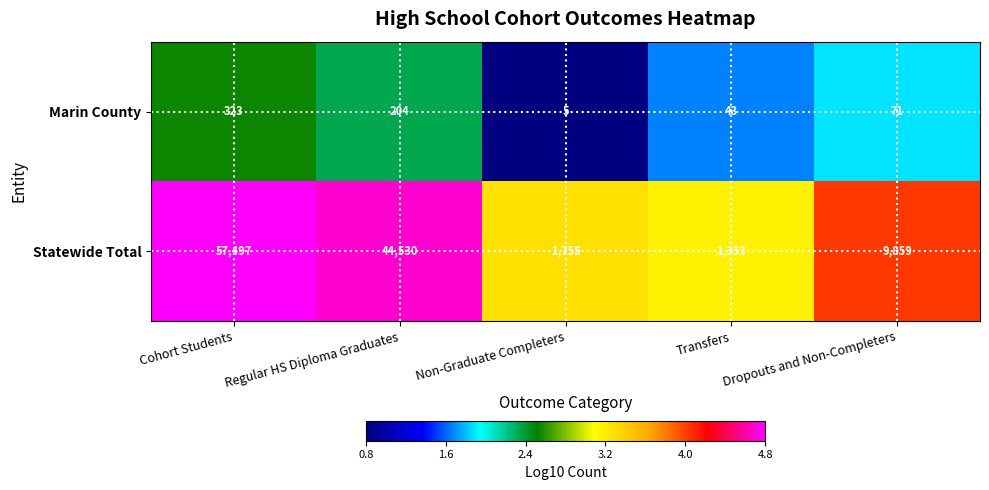

True or false: Statewide Total has a value of 27337 at Regular HS Diploma Graduates.

False